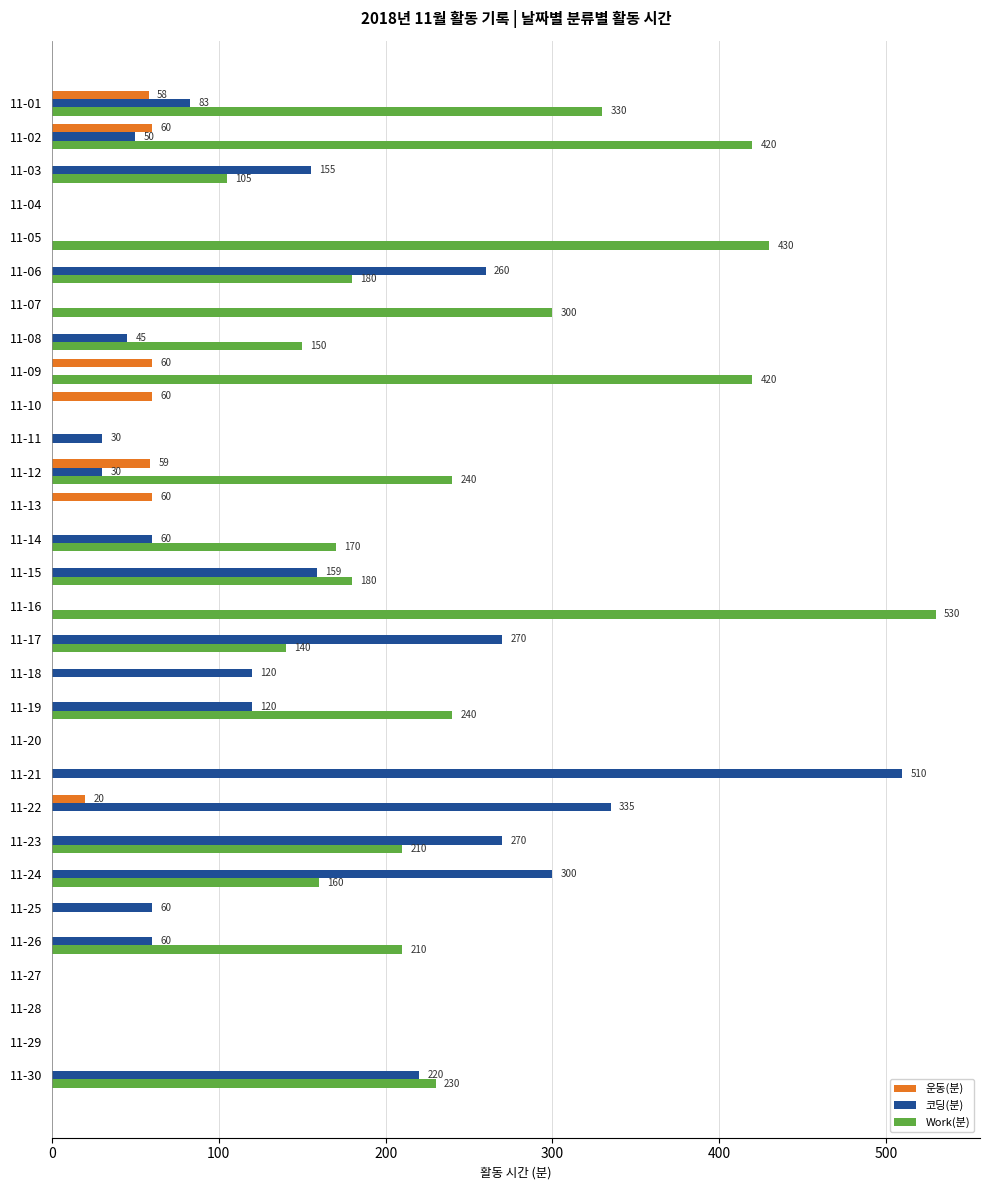

Which series changed the most between 11-21 and 11-24?

코딩(분)